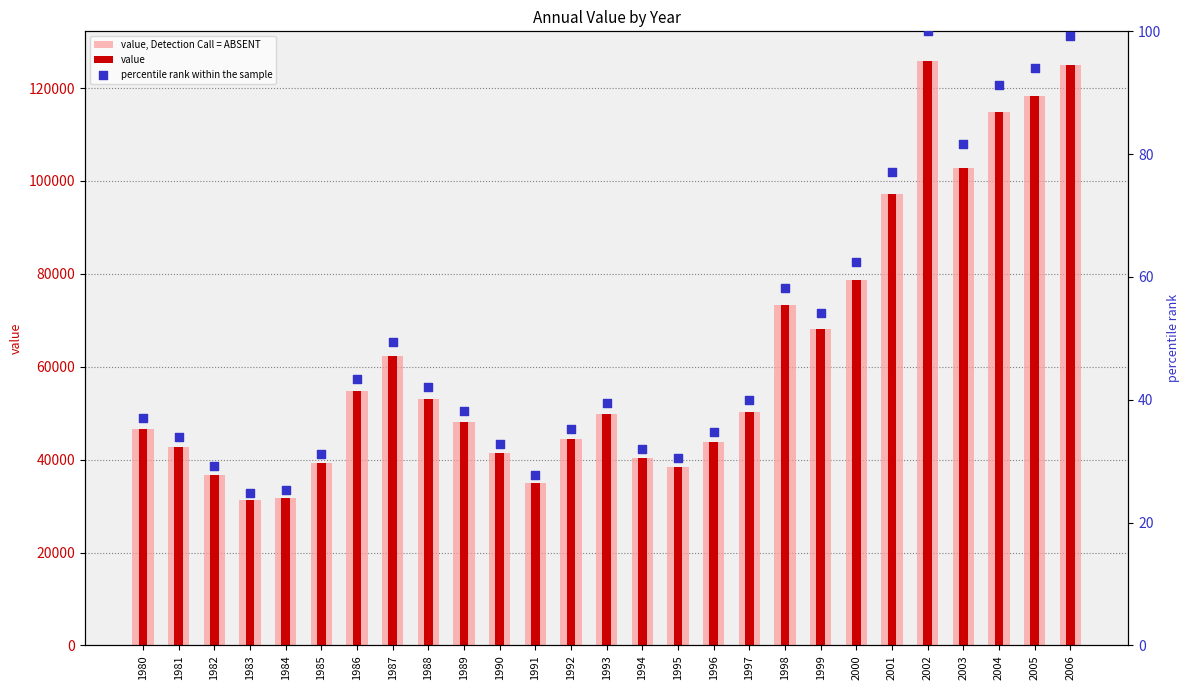

At which category is the sum across all series the highest?

2002